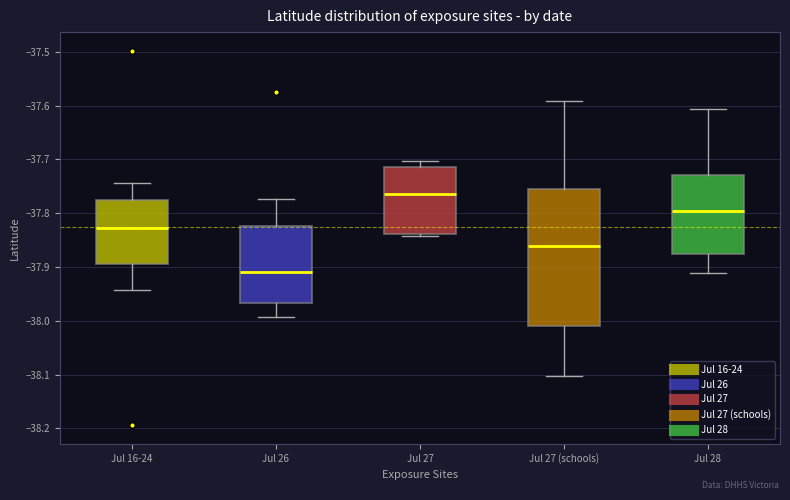

Which box has the highest median line?

Jul 27